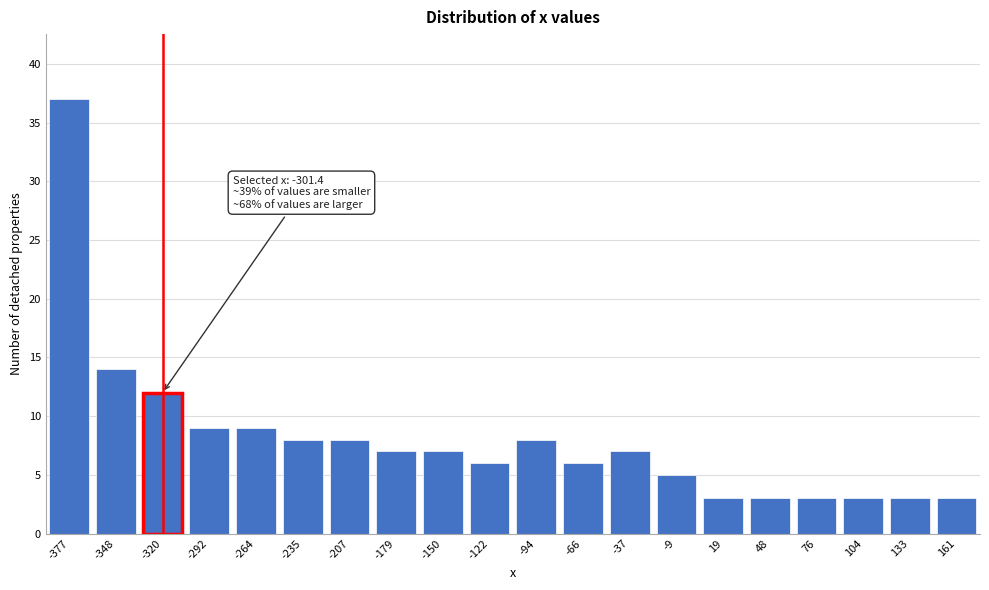

Reading right to left, transcribe all the data shown in this chart.

3	3	3	3	3	3	5	7	6	8	6	7	7	8	8	9	9	12	14	37